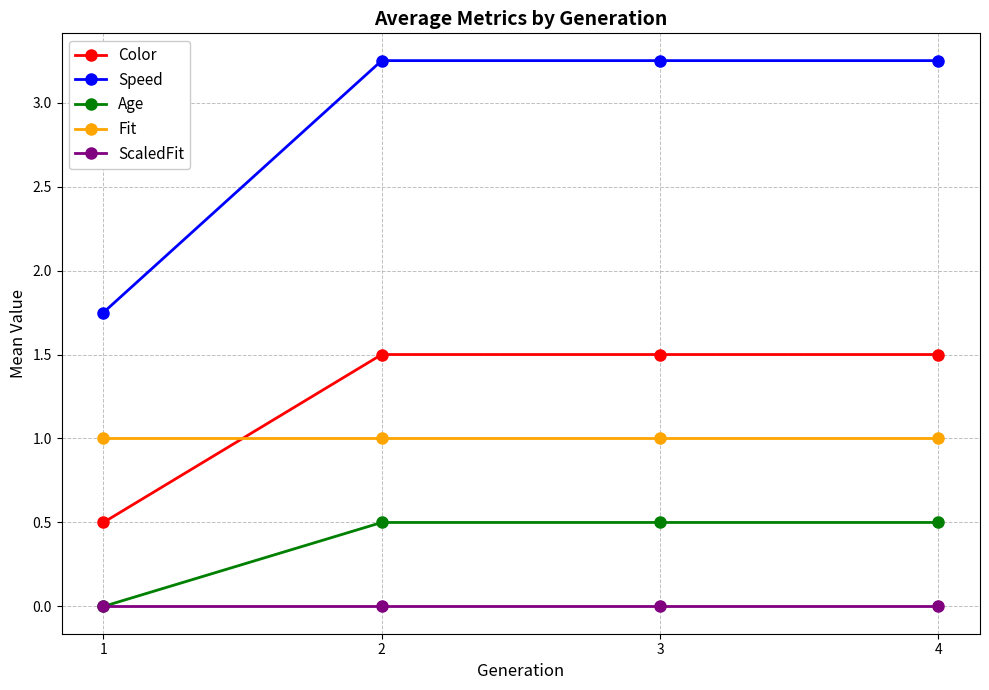

Does the chart have visible grid lines?

Yes